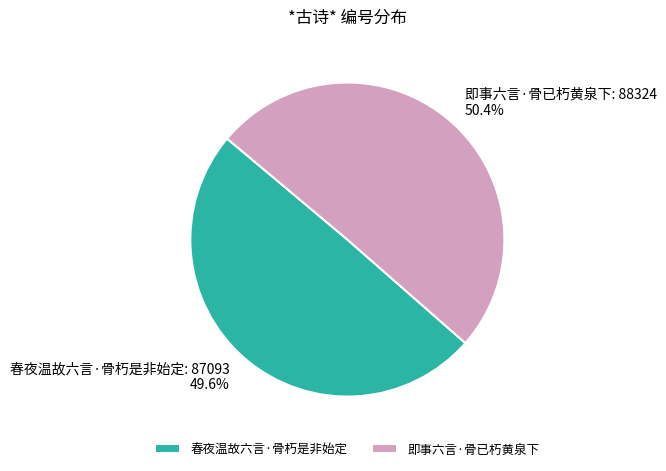

To the nearest percent, what is the difference between the largest and smallest slice percentages?

1%